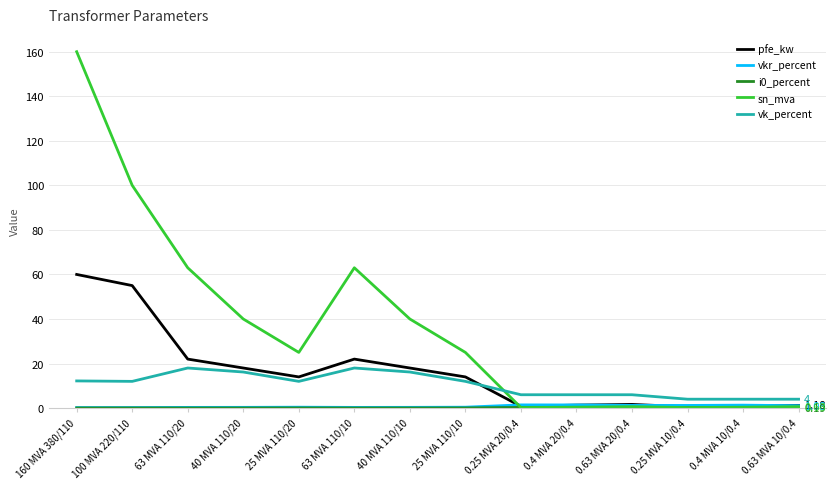

Where does the vk_percent series first go above 12?

160 MVA 380/110